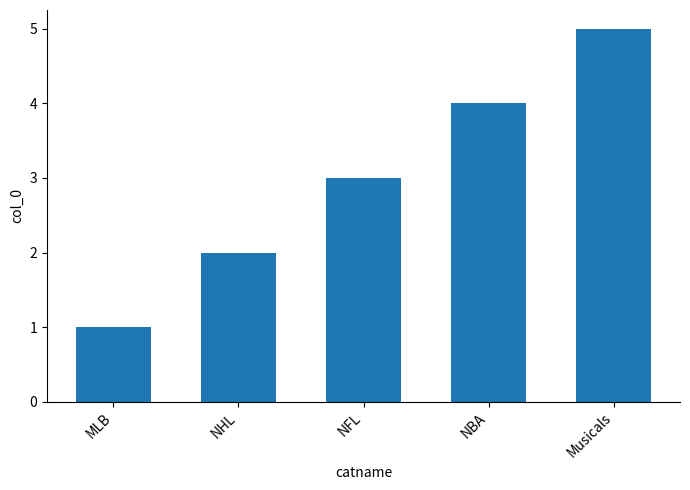

At which category does the chart reach its peak across all series?

Musicals